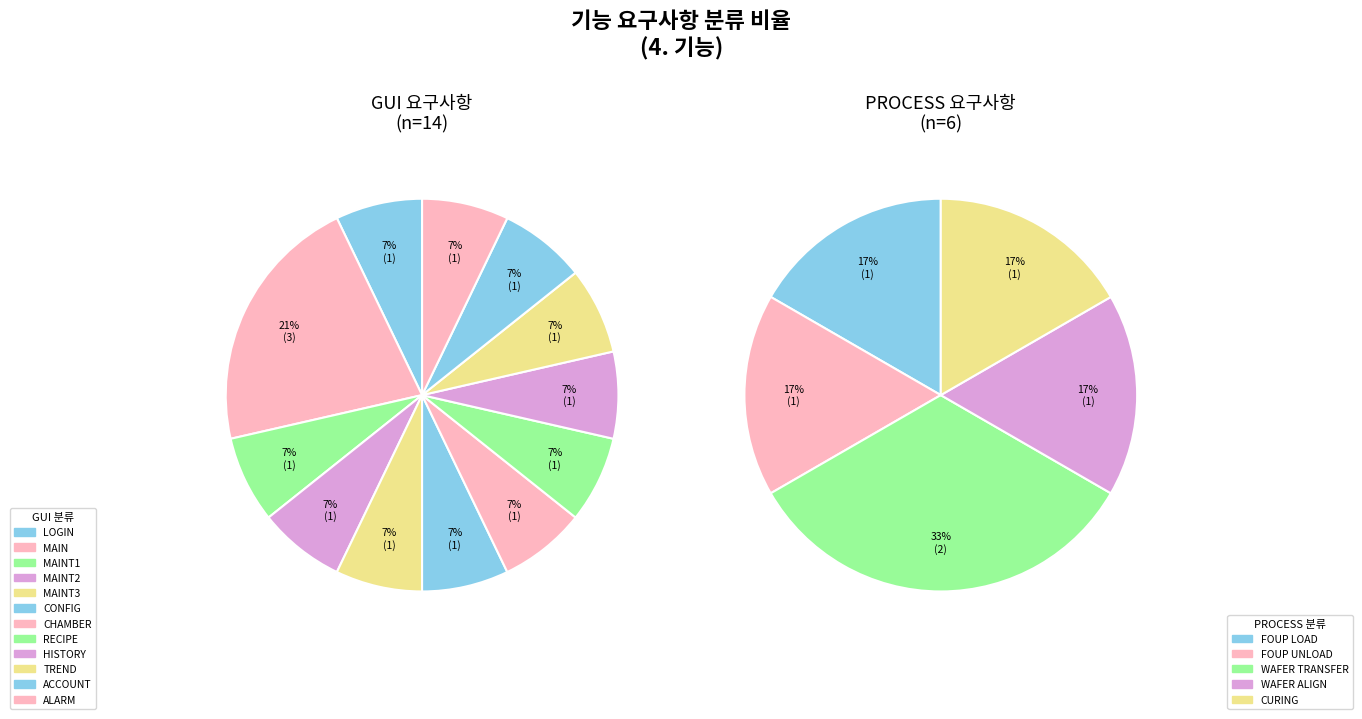

Does PROCESS represent more than half of the total?

No